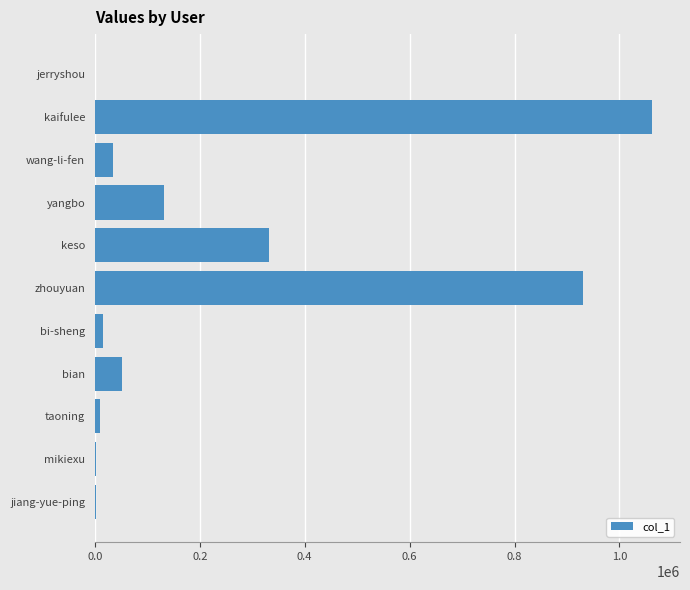

What is the sum of all values?

2569268